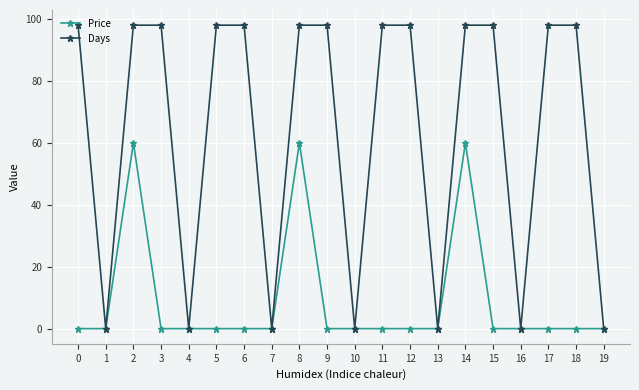

What is the highest value of the Price series?

60